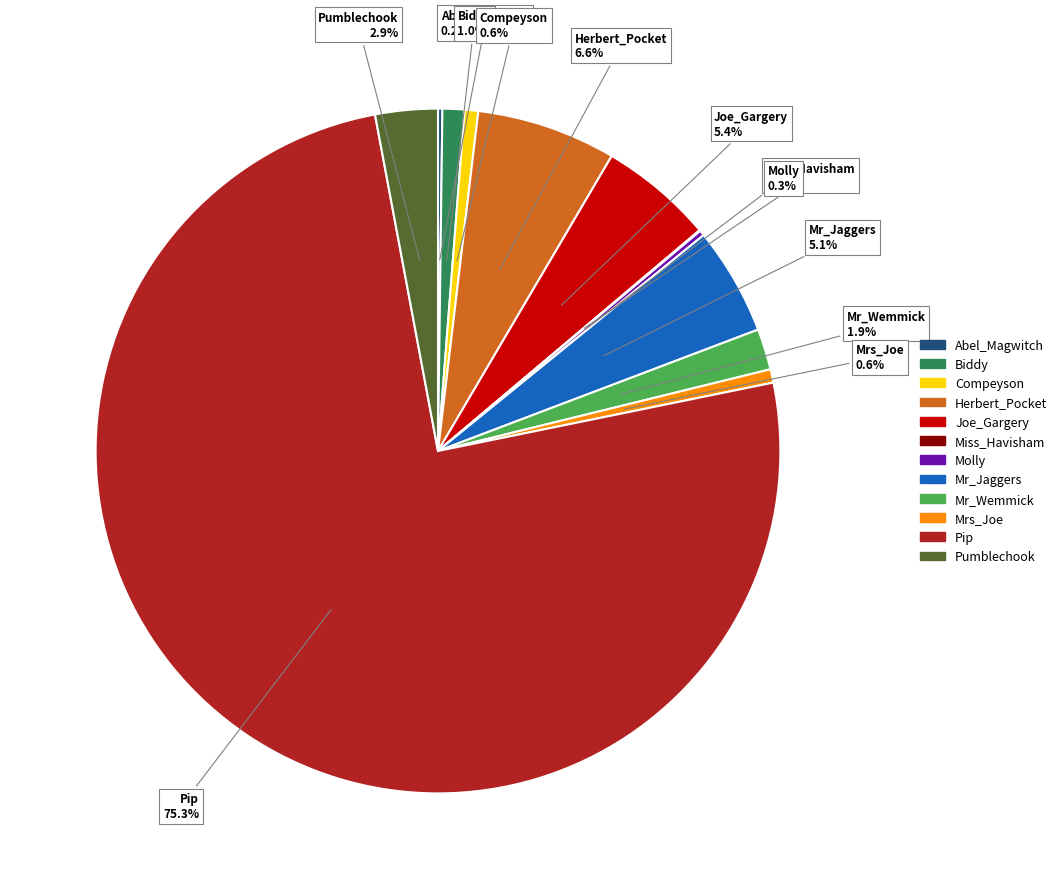

Which slice represents more than half of the pie?

Pip